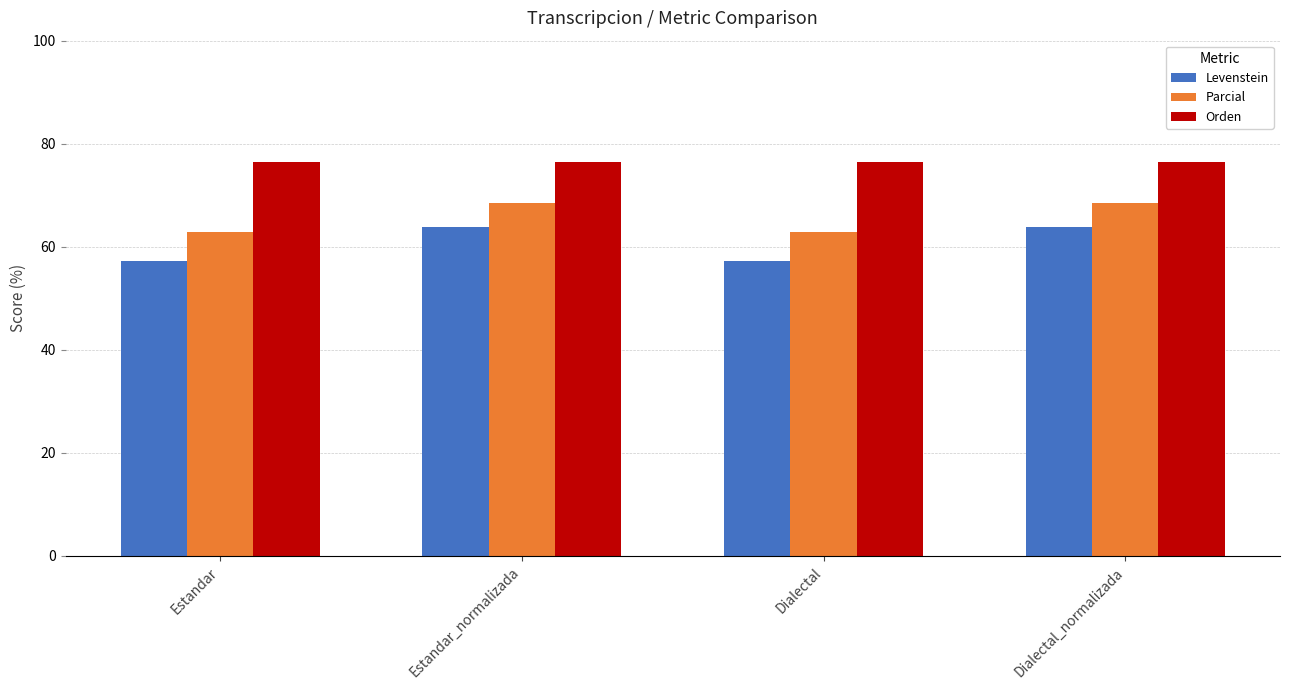

What is the difference between the highest and lowest values at Estandar?

19.3